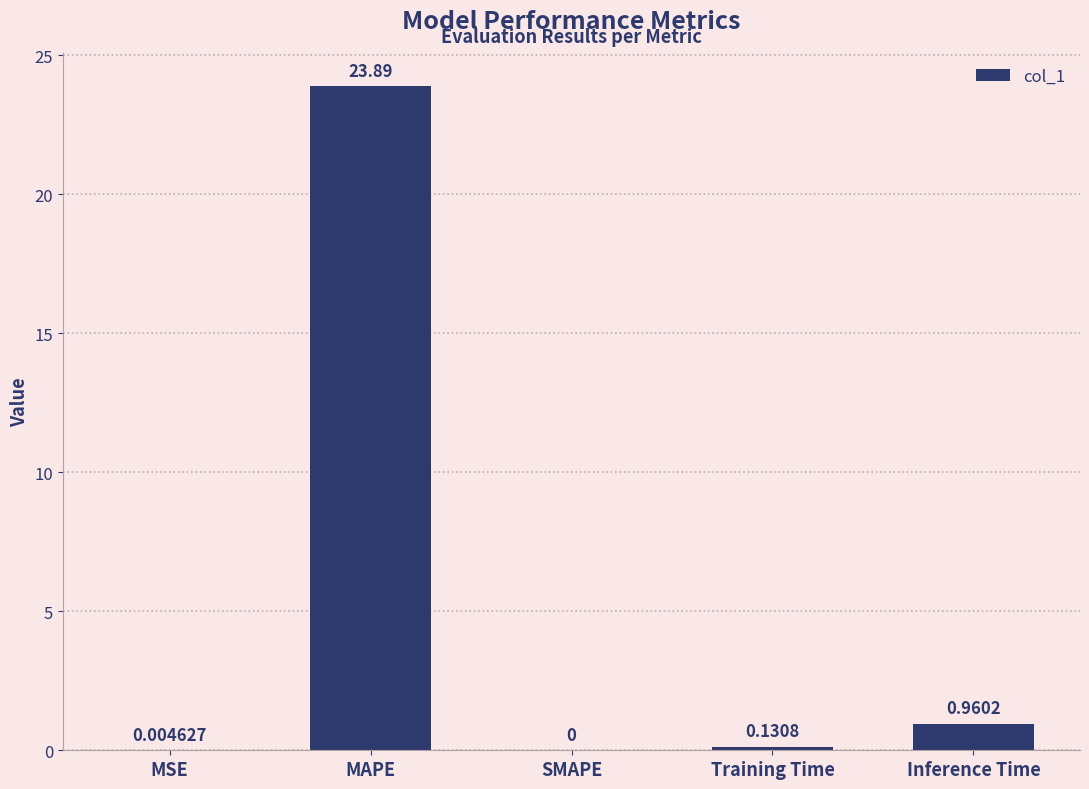

What is the sum of all values?

25.0